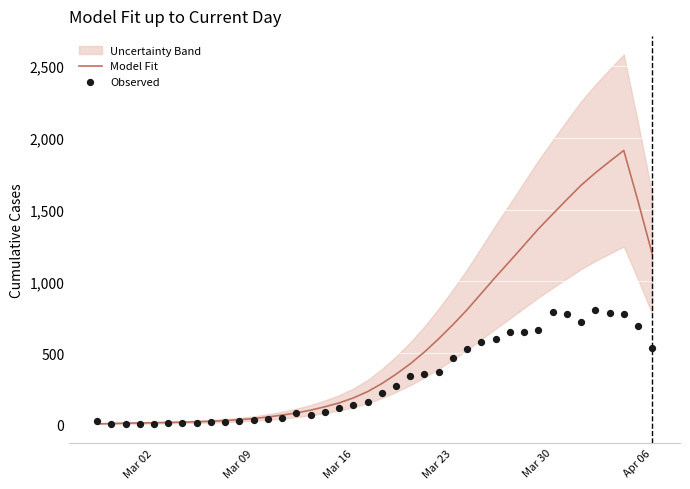

What is the highest value of the Model Fit series?

1912.0